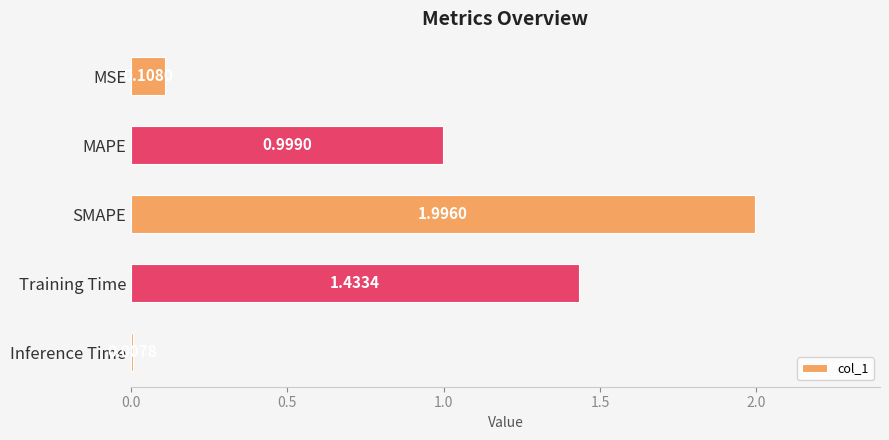

What is the difference between the maximum and minimum values?

2.0